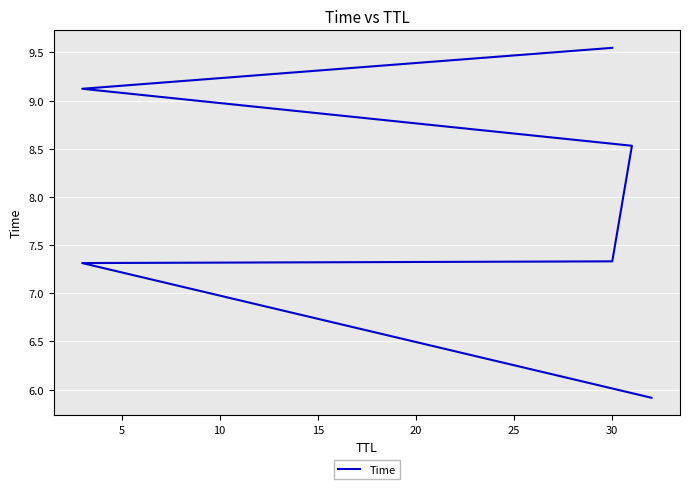

What value does the data have at 30?

9.5